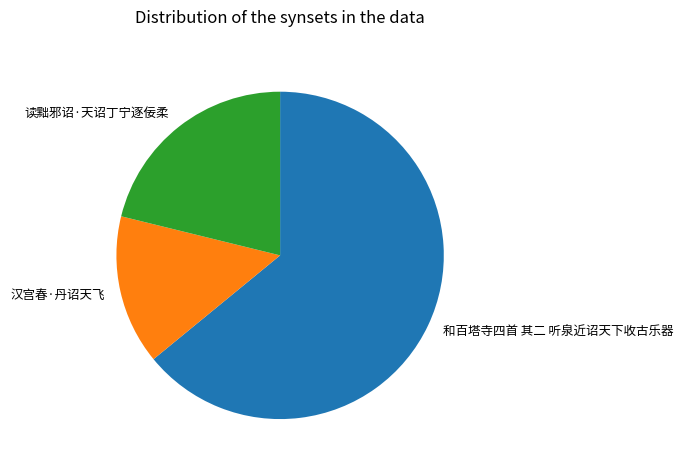

Does 读黜邪诏·天诏丁宁逐佞柔 account for over 50% of the chart?

No